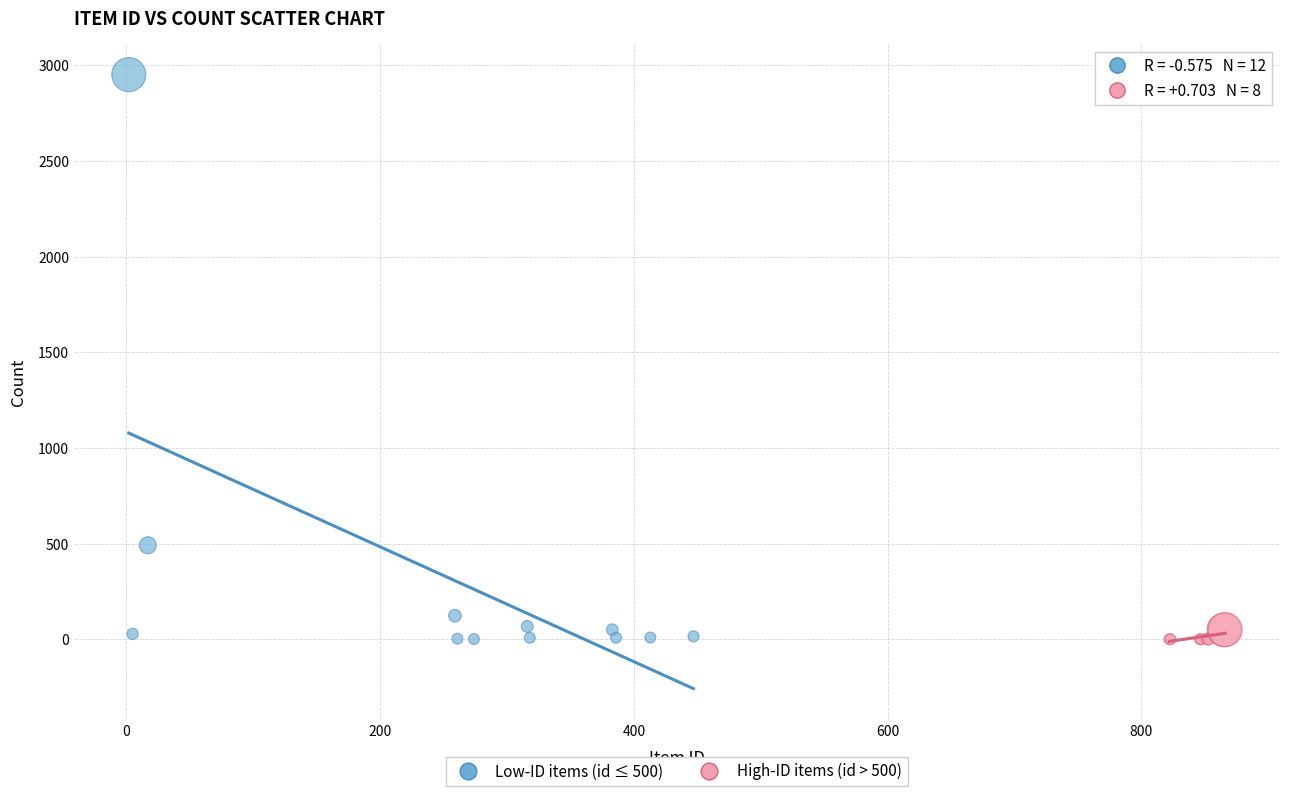

Which series contains the highest Y value?

Low-ID items (id ≤ 500)